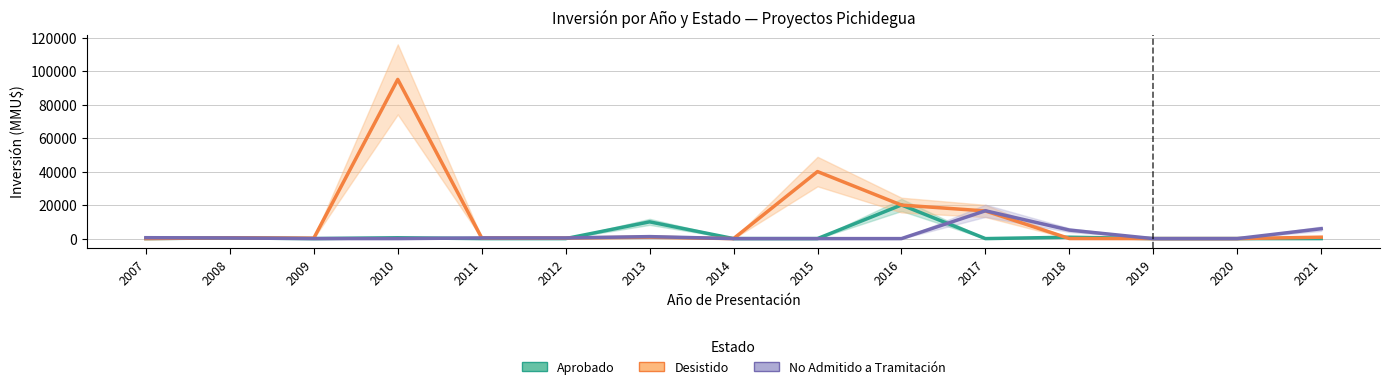

What is the total value across all series at 2016?

40085